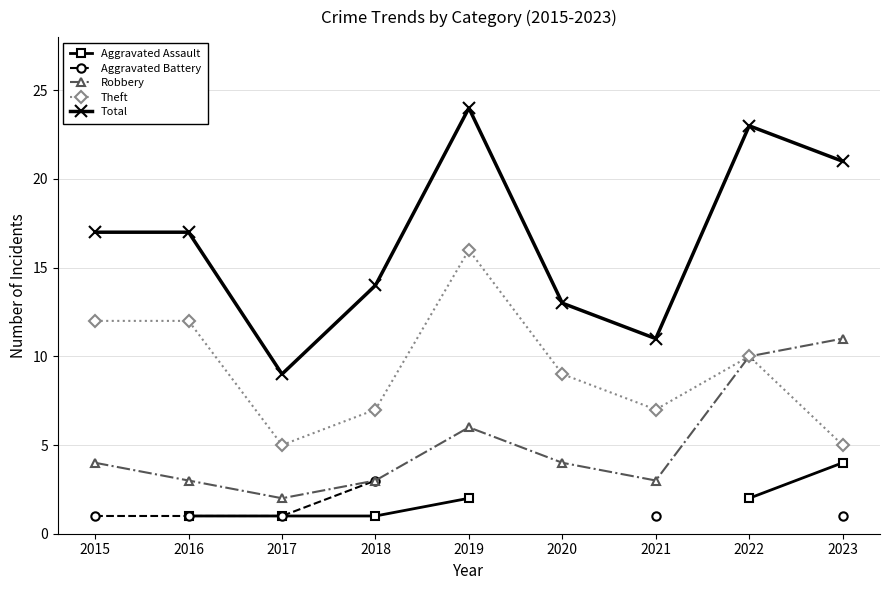

How many lines are shown in the chart?

5